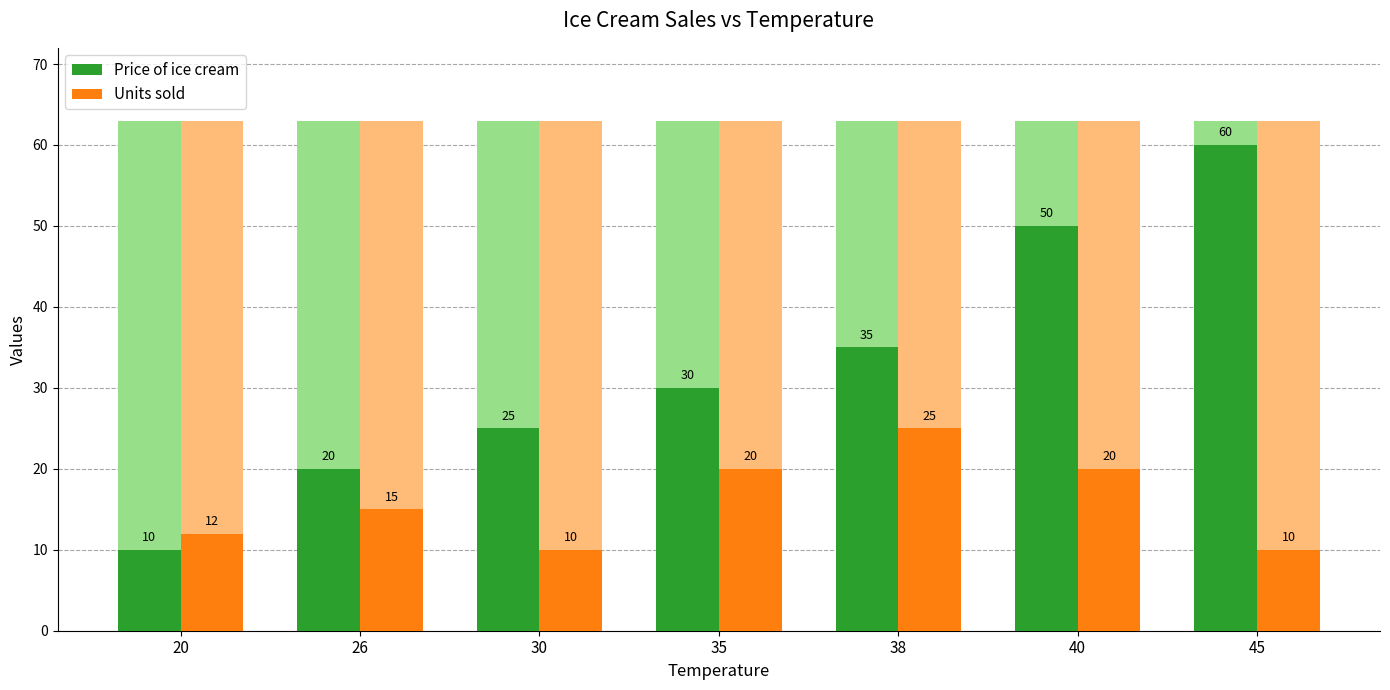

Is the value of Units sold at 38 greater than the value of Price of ice cream at 45?

No